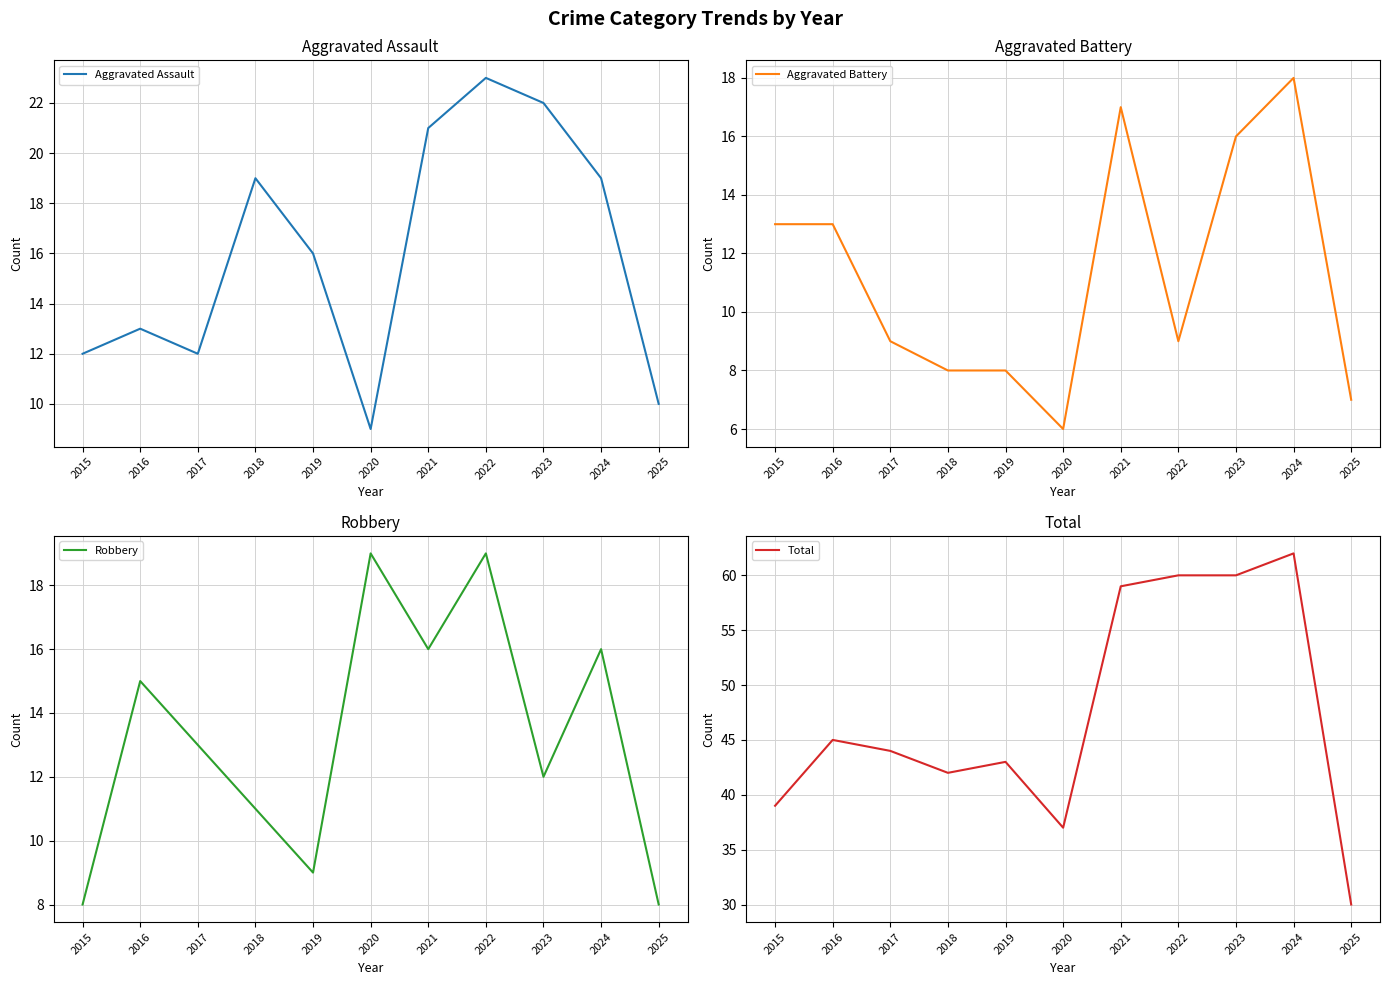

The Robbery series shows 8 at 2015. True or false?

True